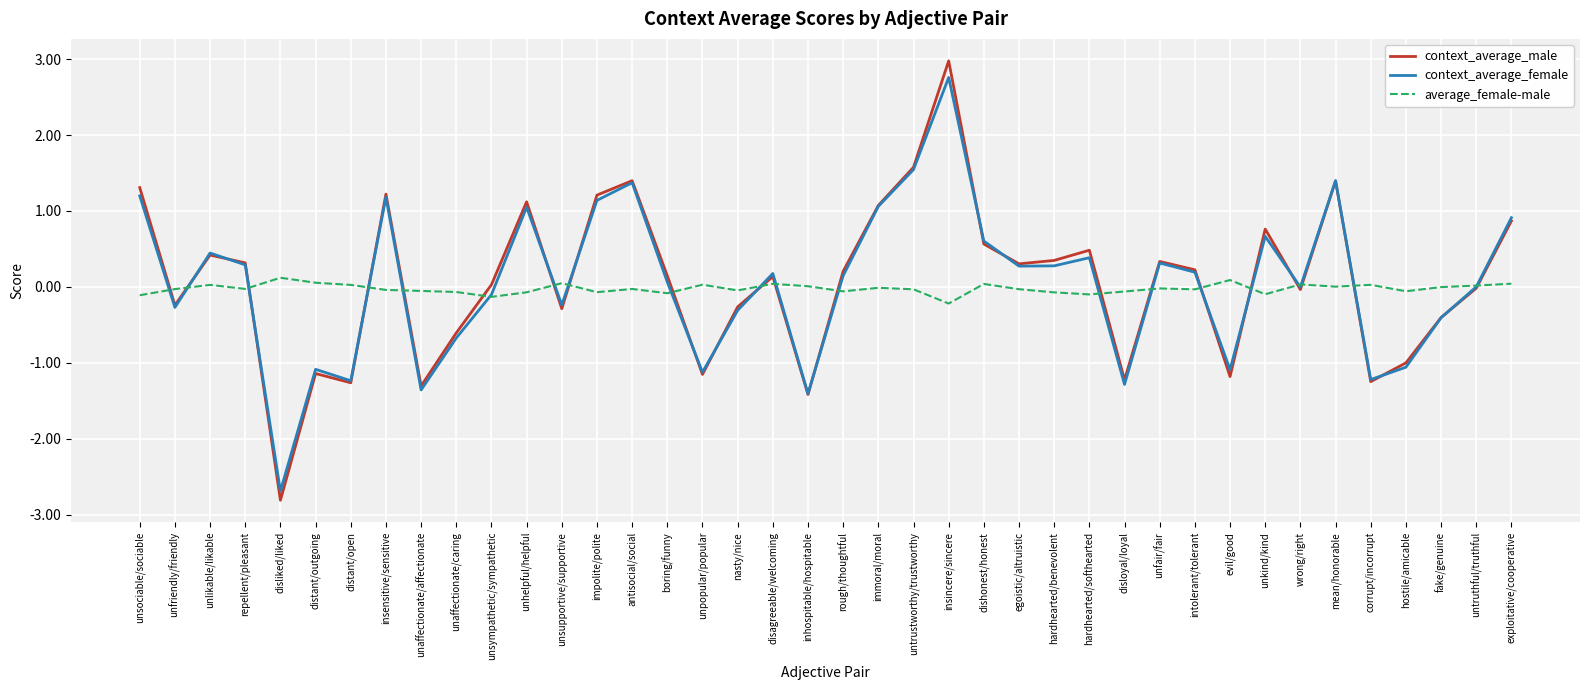

Which series has the widest spread of values?

context_average_male